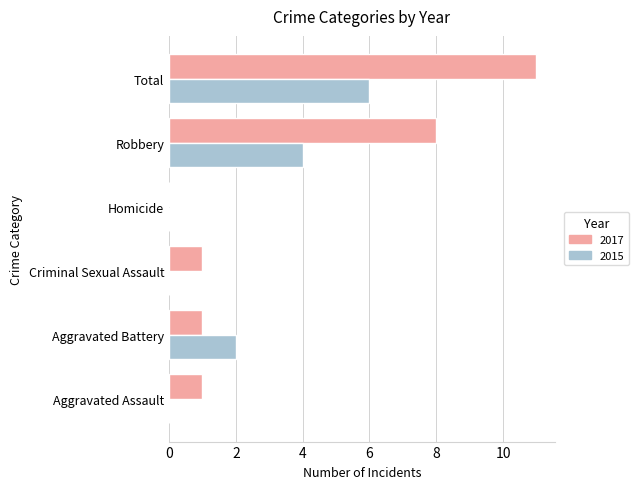

Is it true that 2015 equals 0 at Aggravated Assault?

True